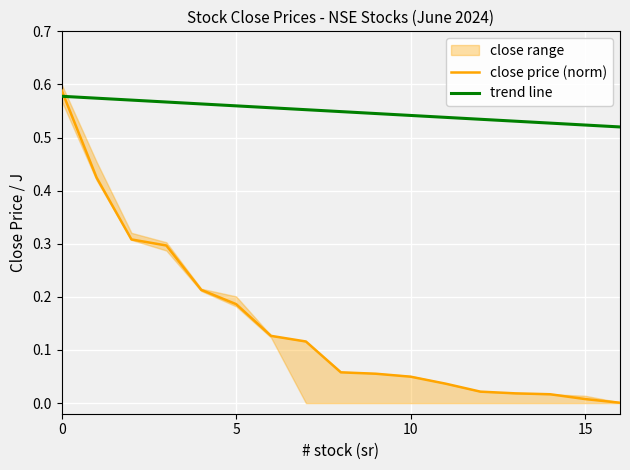

After their last crossing, which series has the higher values: close price (norm) or trend line?

trend line